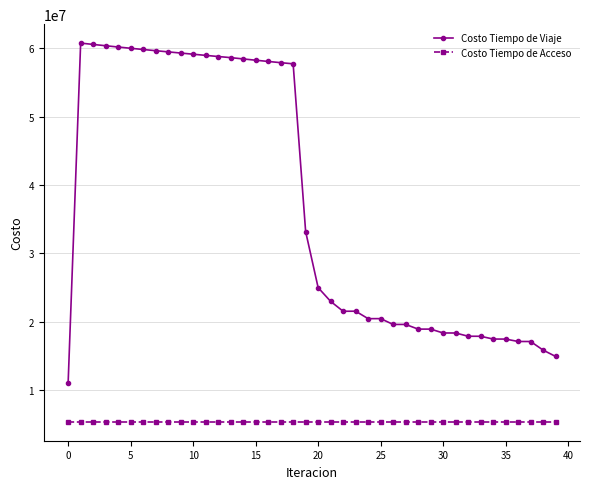

At how many categories does at least one series exceed 43448862?

18